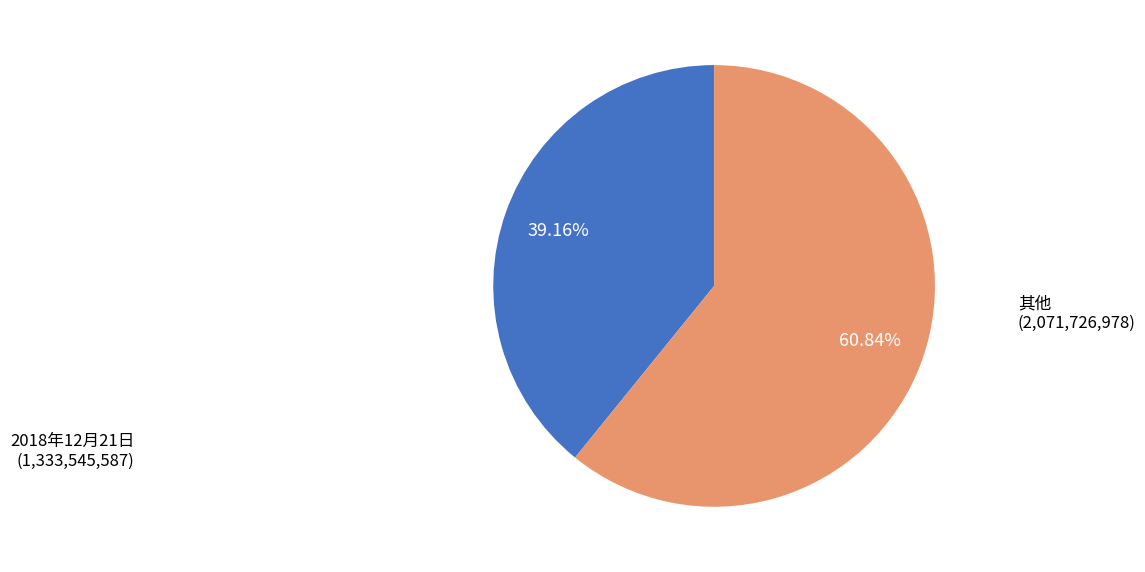

To the nearest percent, what is the average slice percentage?

50%